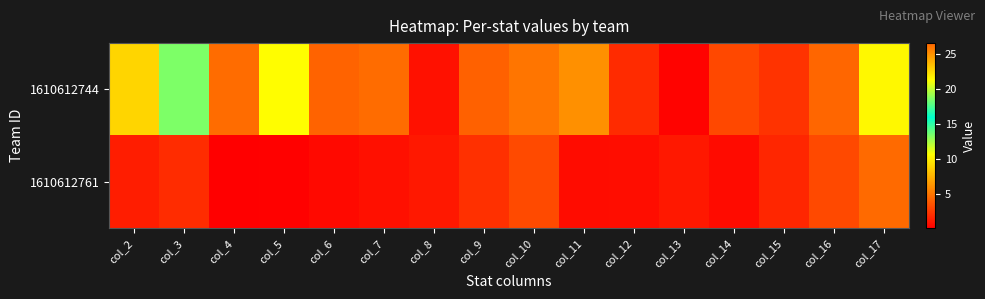

What is the spread (max minus min) of values at col_15?

0.5